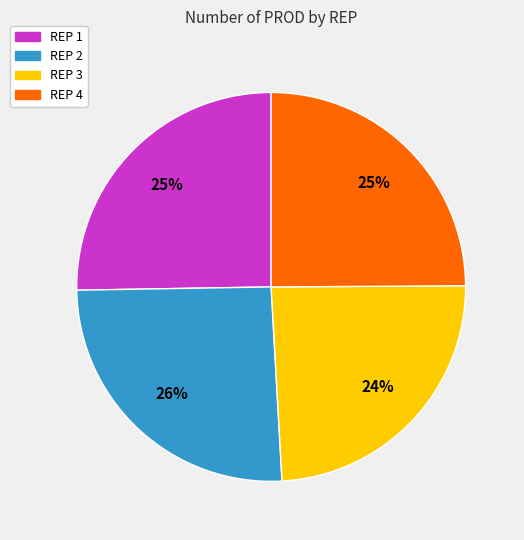

To the nearest percent, what is the difference between the REP 4 and REP 2 slice percentages?

1%